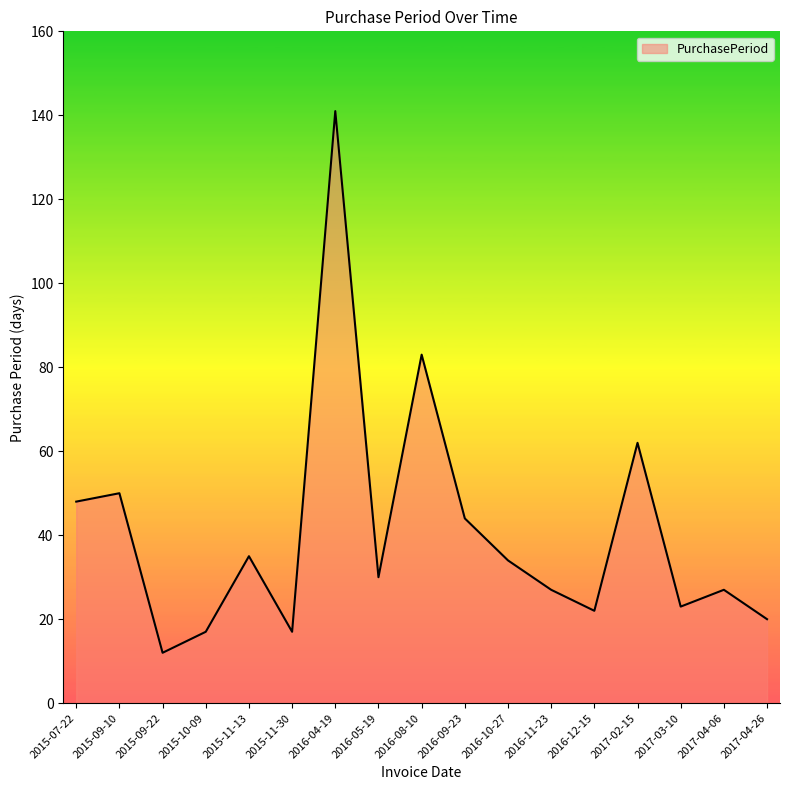

Which category has the lowest value across all series?

2015-09-22